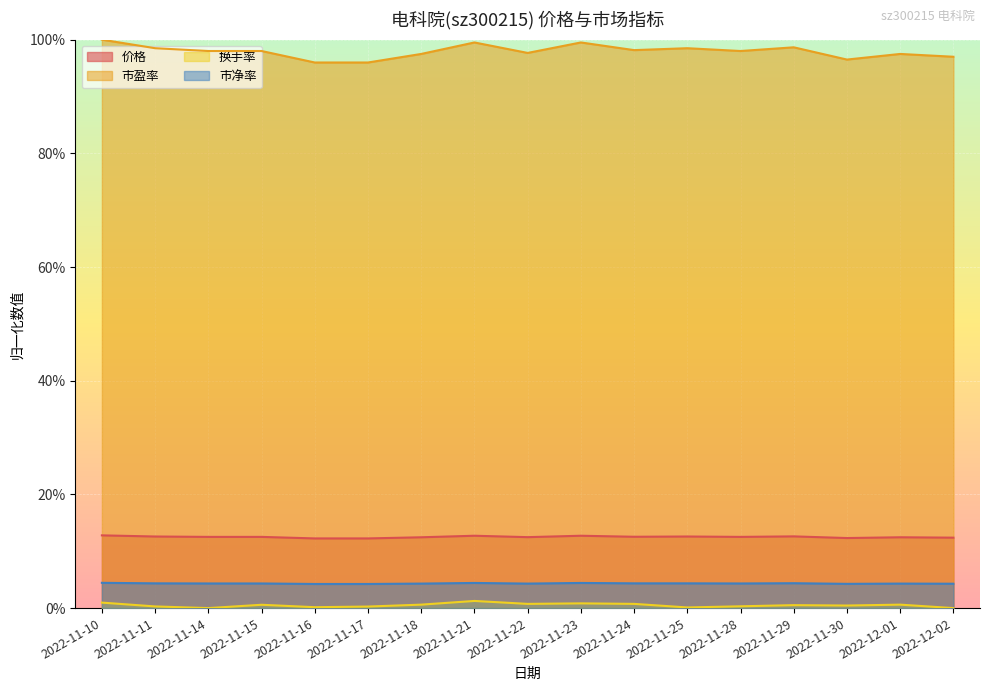

Where is the first local maximum for 市盈率?

2022-11-21